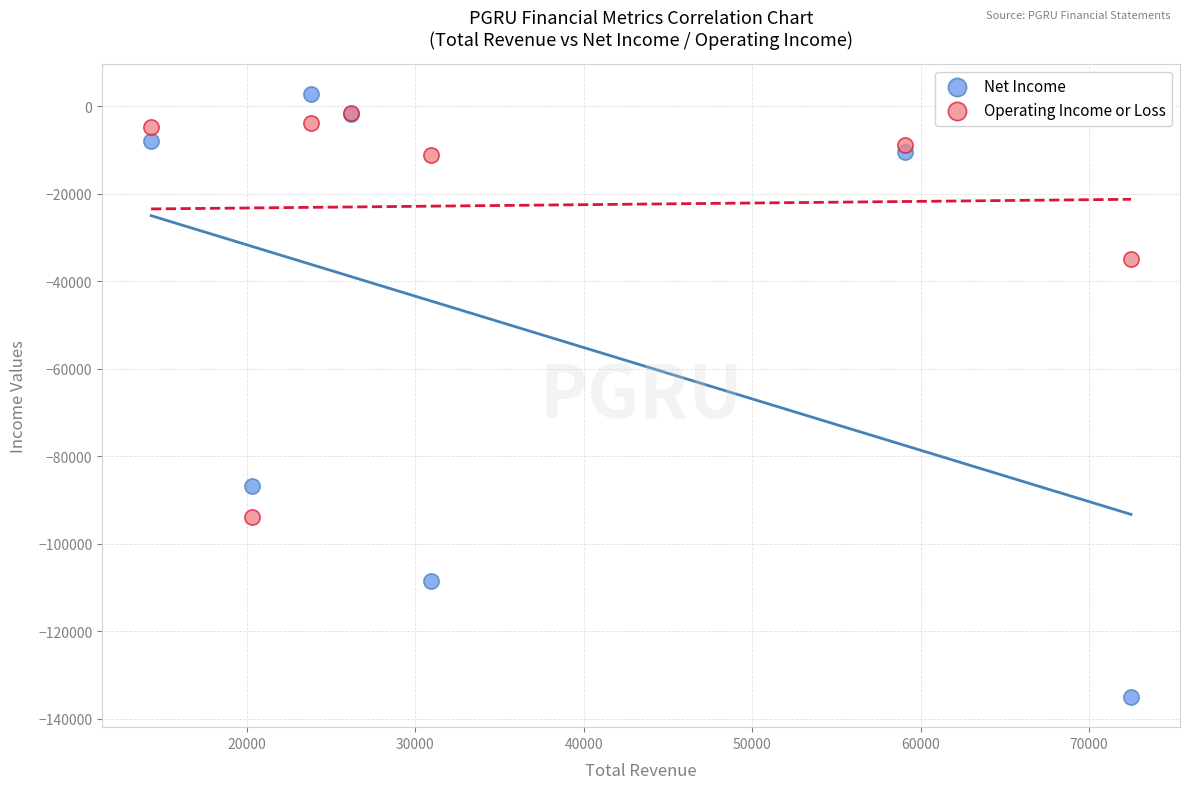

What are all the series names shown in the legend?

Net Income, Operating Income or Loss